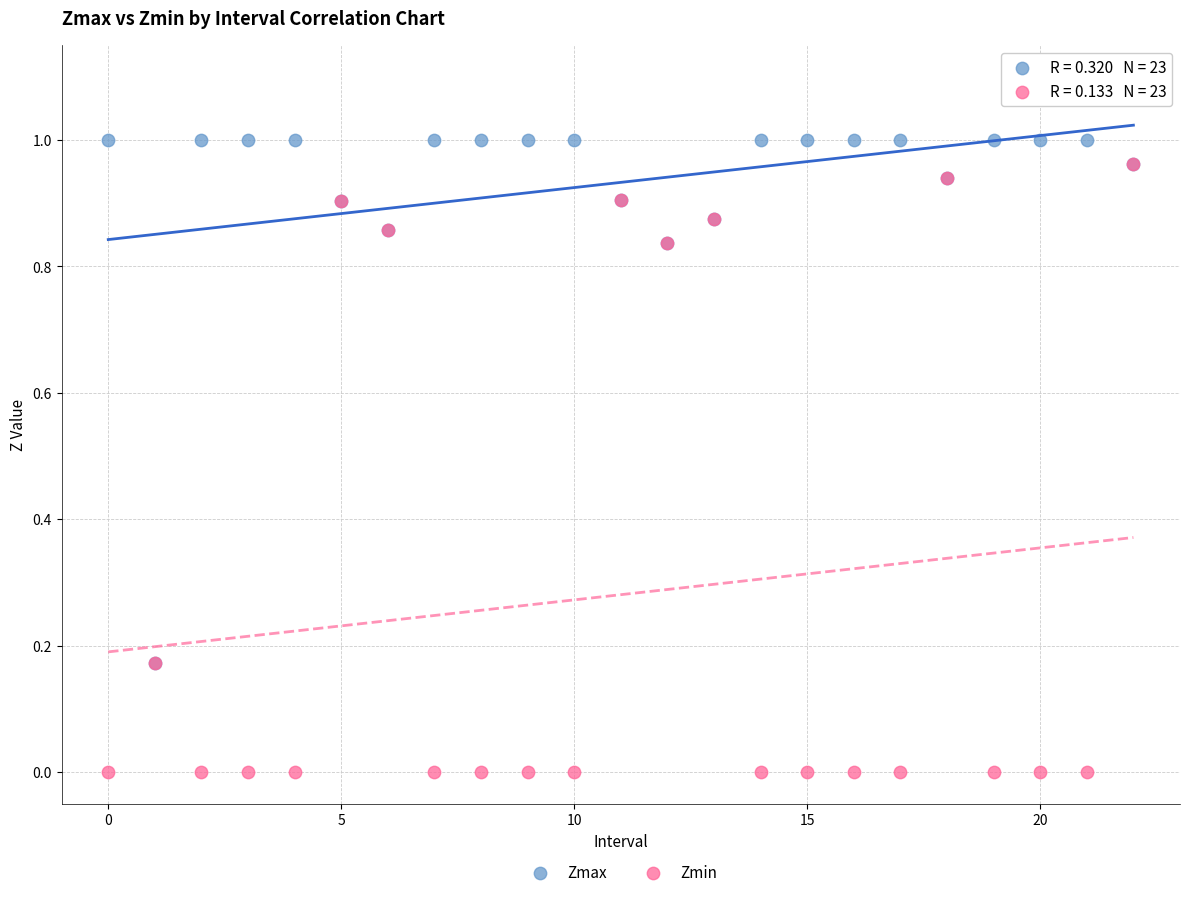

Which series contains the highest Y value?

Zmax